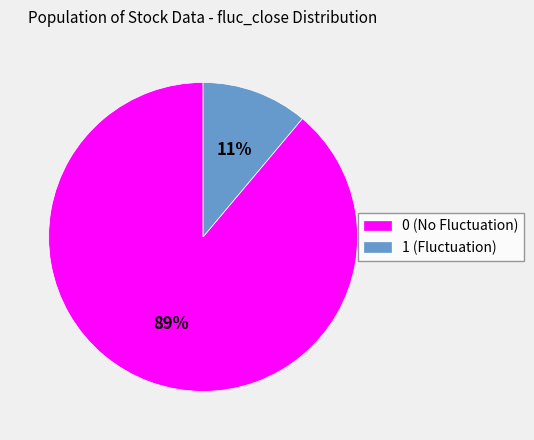

Count the number of slices in the pie.

2